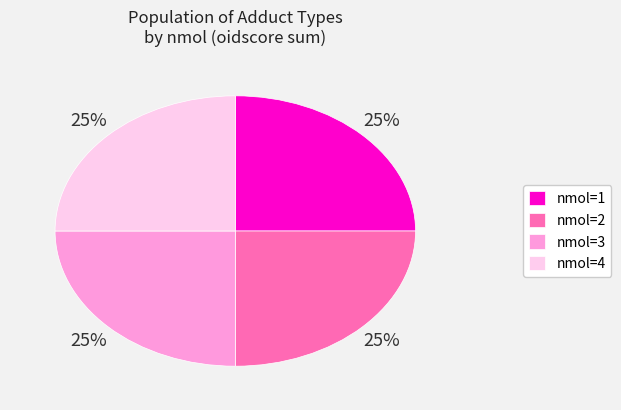

To the nearest percent, what is the average slice percentage?

25%